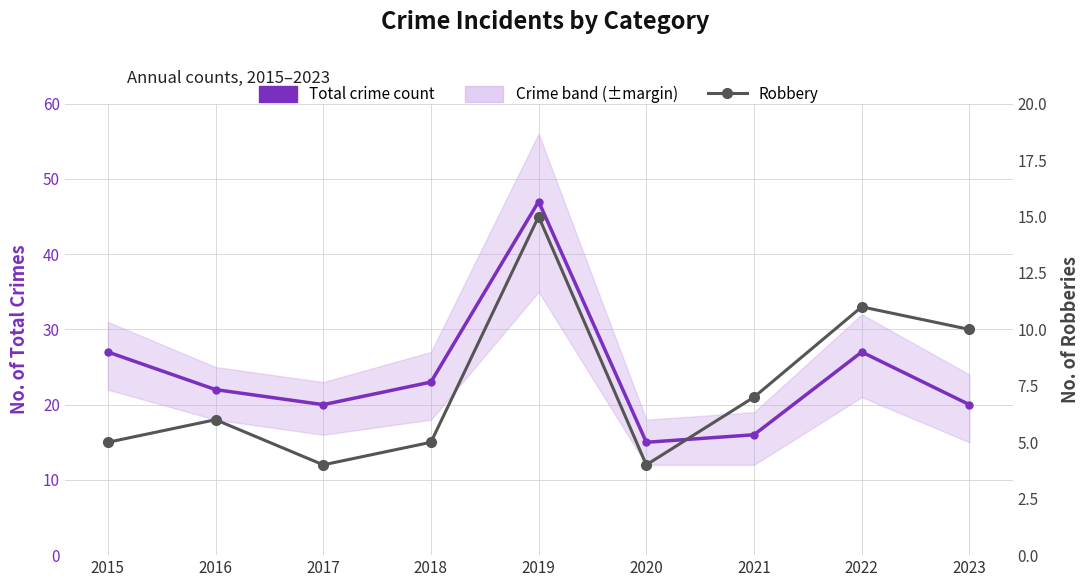

Between 2017 and 2022, which series saw the biggest shift?

Total (crime count)